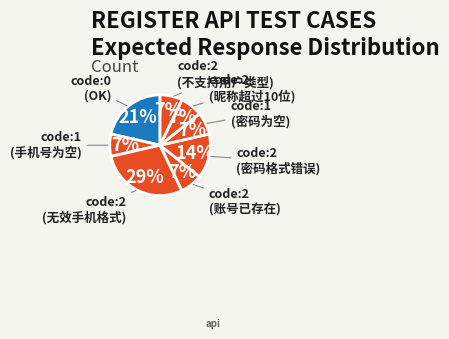

Is there a majority slice in this chart?

No